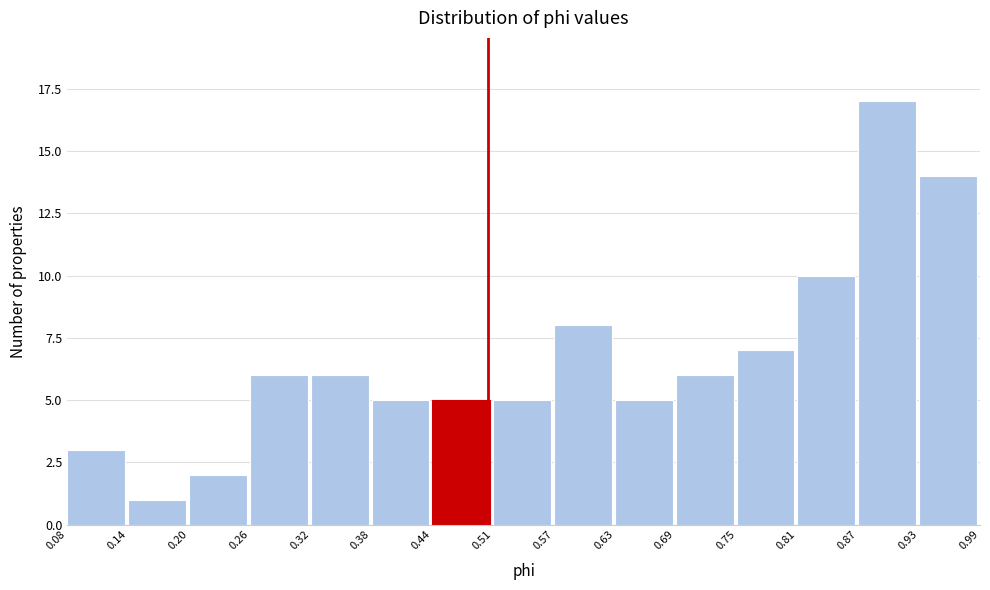

Reading left to right, transcribe this chart: for each bar, give the range it covers on the x-axis and its height. The values are not printed on the chart, so give them approximately, as read against the axis.

0.08 to 0.14: 3
0.14 to 0.20: 1
0.20 to 0.26: 2
0.26 to 0.32: 6
0.32 to 0.38: 6
0.38 to 0.44: 5
0.44 to 0.51: 5
0.51 to 0.57: 5
0.57 to 0.63: 8
0.63 to 0.69: 5
0.69 to 0.75: 6
0.75 to 0.81: 7
0.81 to 0.87: 10
0.87 to 0.93: 17
0.93 to 0.99: 14